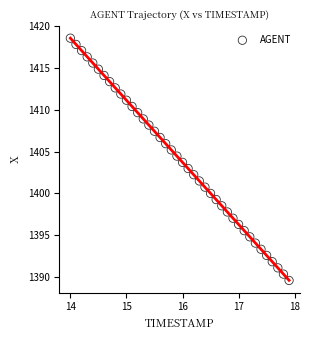

How many points are shown in the scatter plot?

40